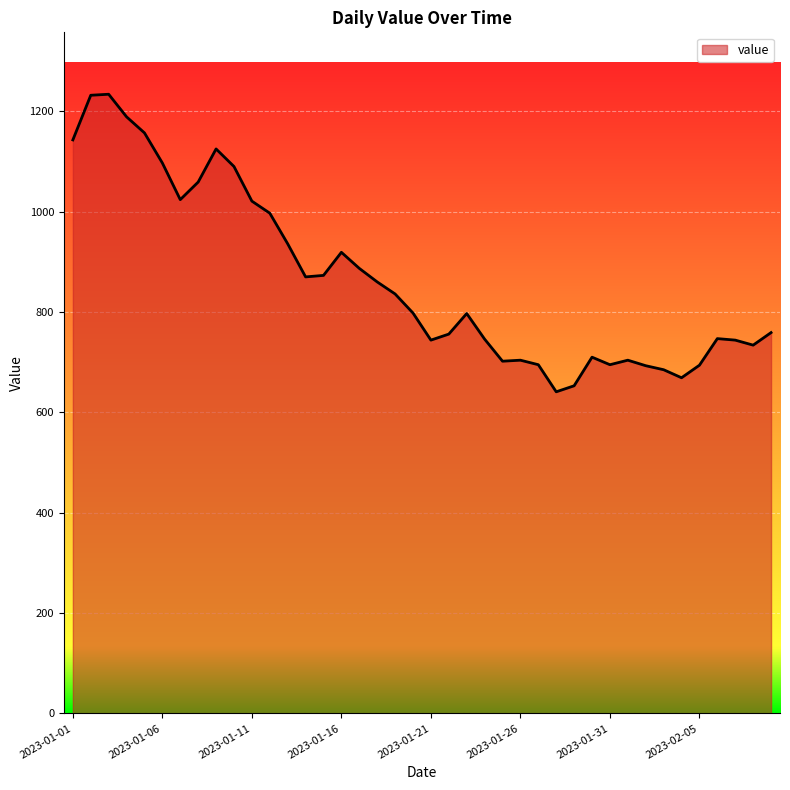

What is the smallest value displayed?

641